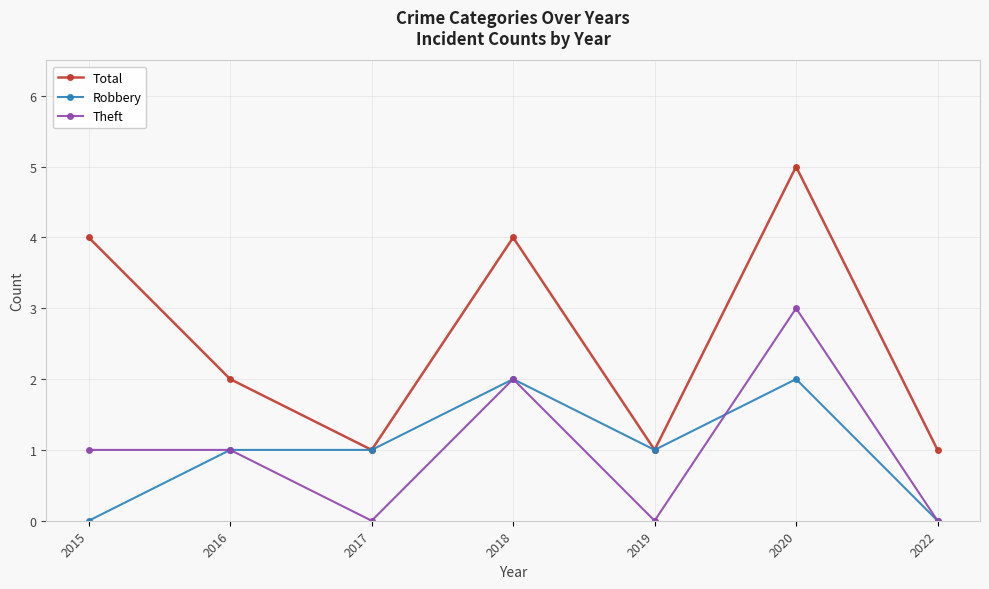

True or false: Total has a value of 1 at 2017.

True